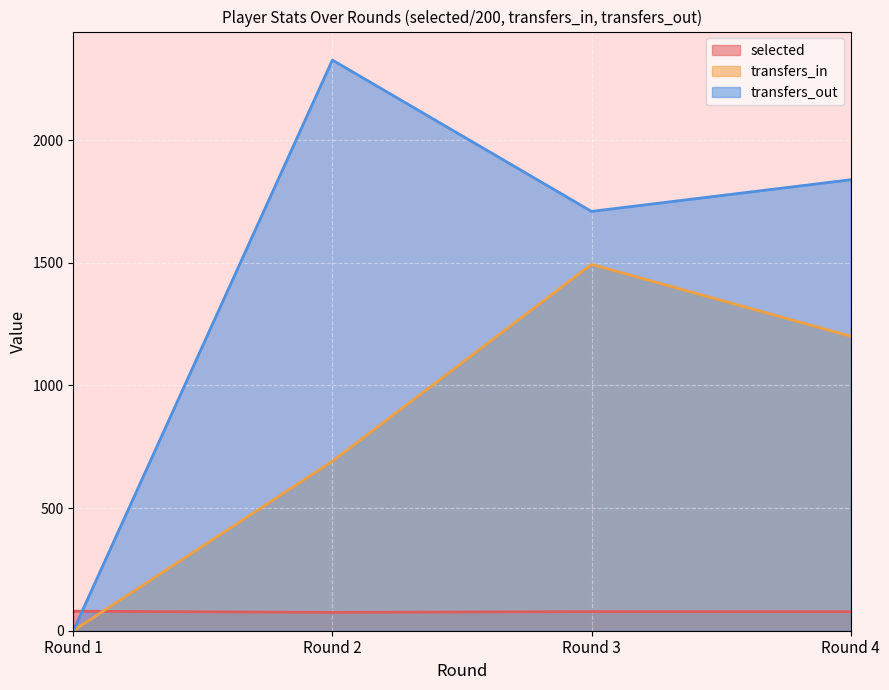

The transfers_in series shows 681.9 at Round 1. True or false?

False